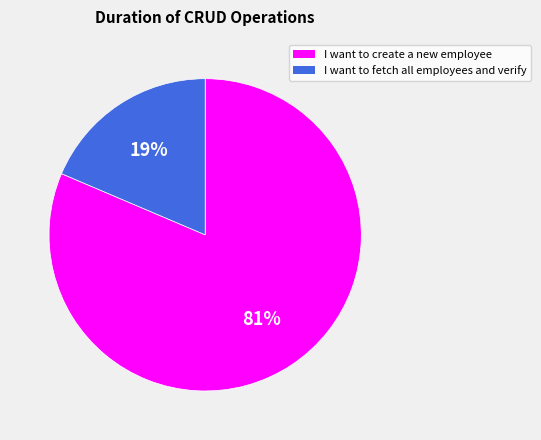

What is the largest slice in the pie chart?

I want to create a new employee